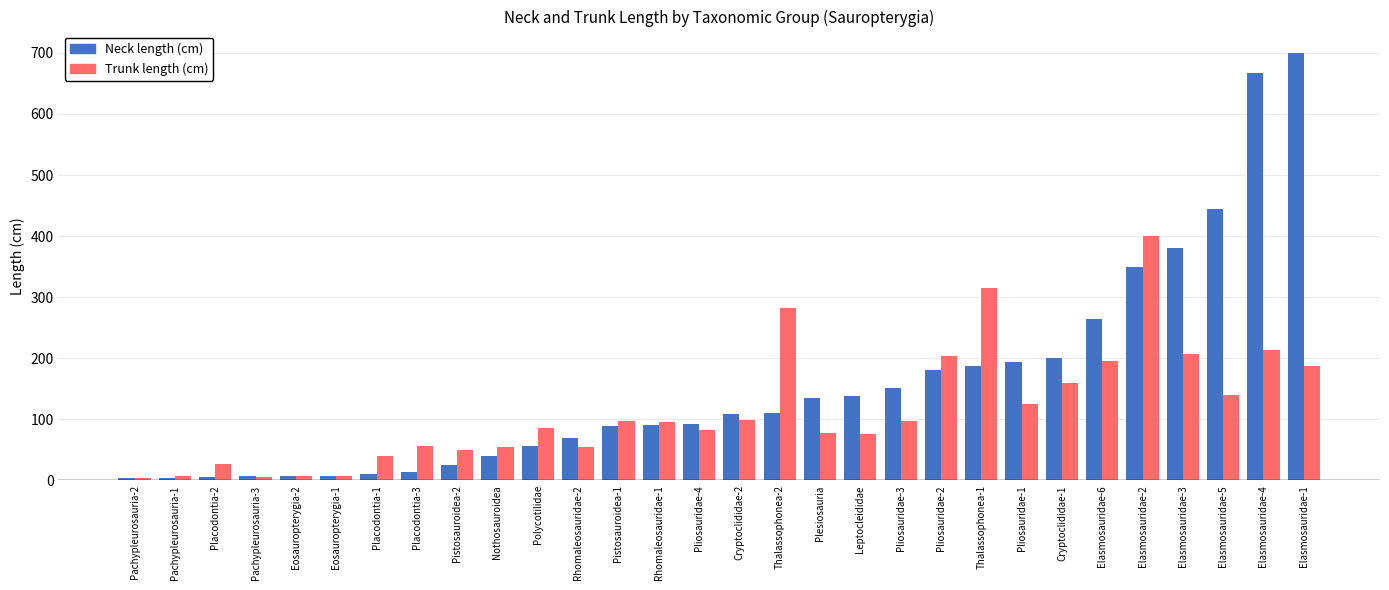

Is it true that Neck length (cm) equals 235.2 at Plesiosauria?

False